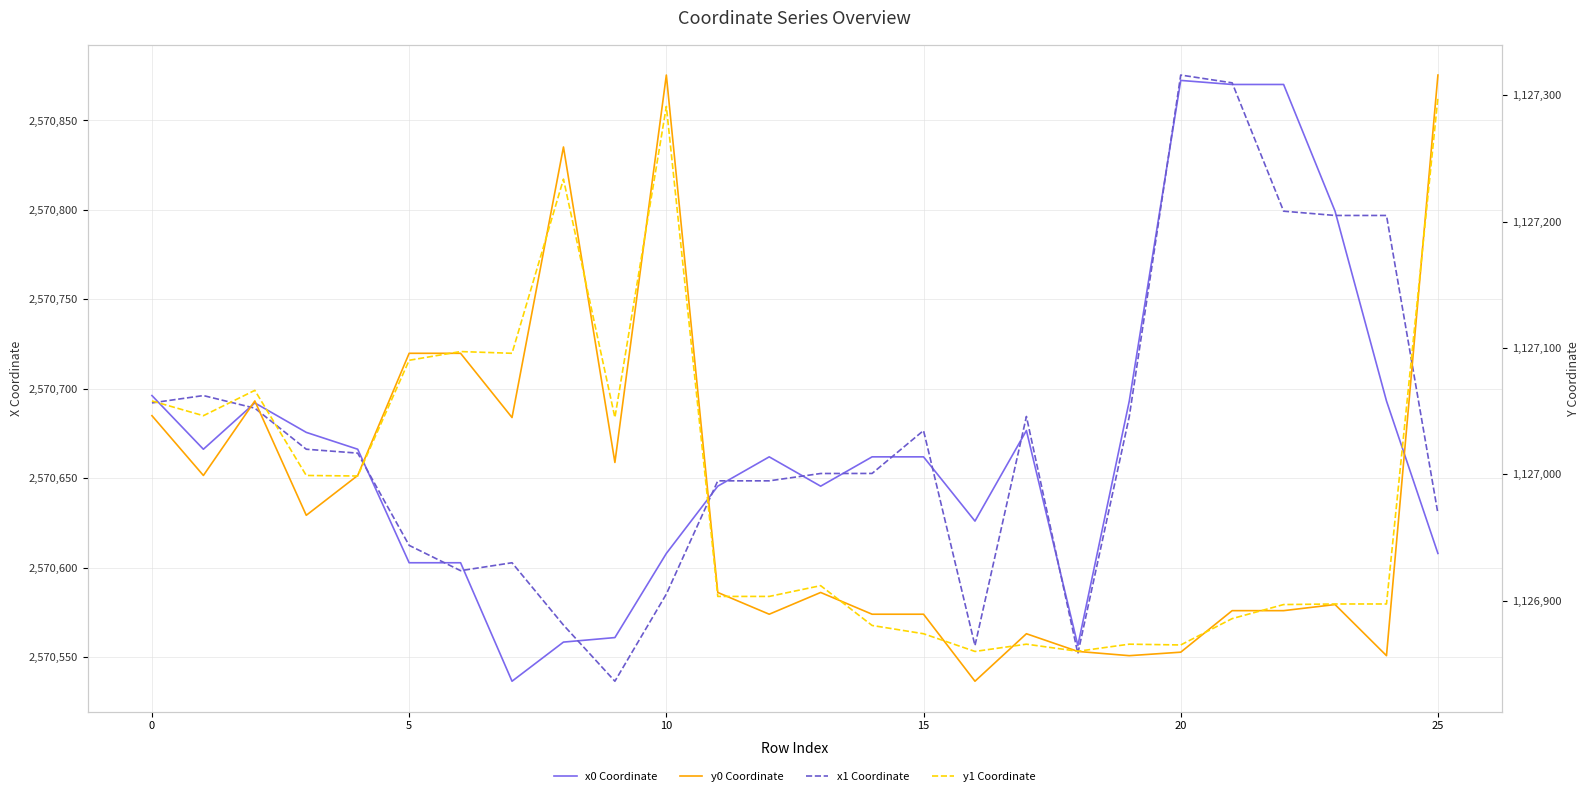

List the series in order of their peak value, highest first.

x1 Coordinate, x0 Coordinate, y0 Coordinate, y1 Coordinate